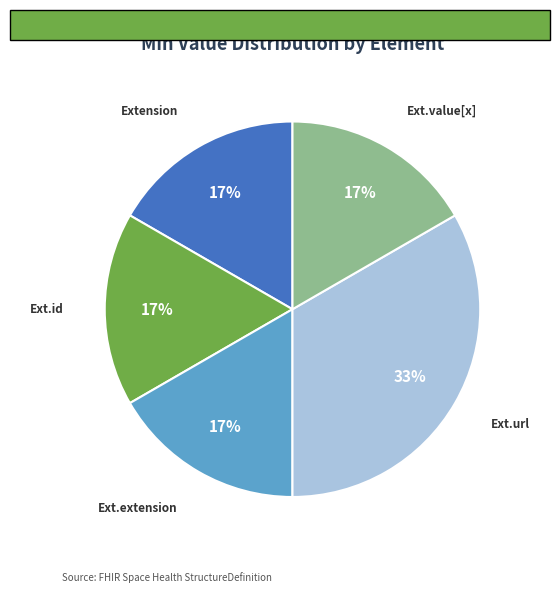

Is there any slice that represents more than half of the pie?

No